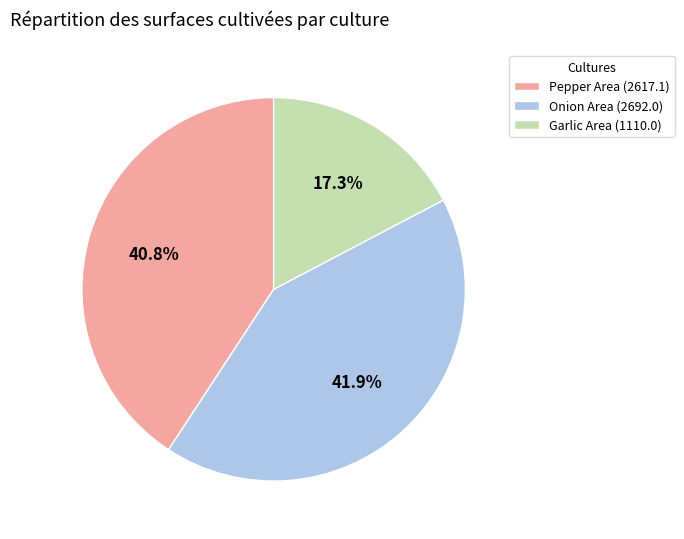

Does Pepper Area (2617.1) account for over 50% of the chart?

No